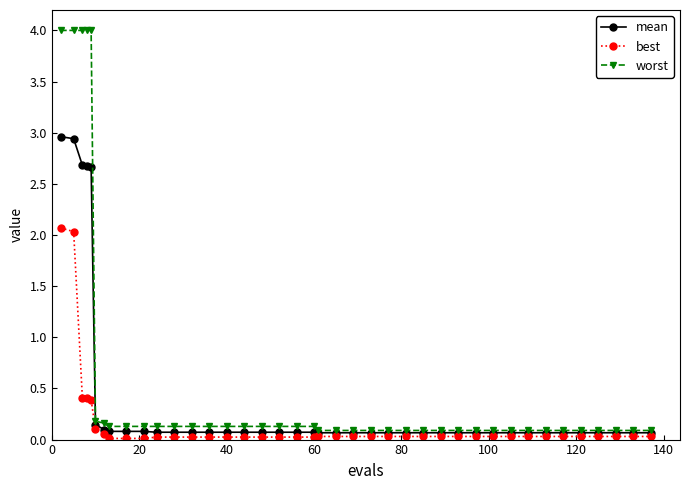

Which series has the widest spread of values?

worst